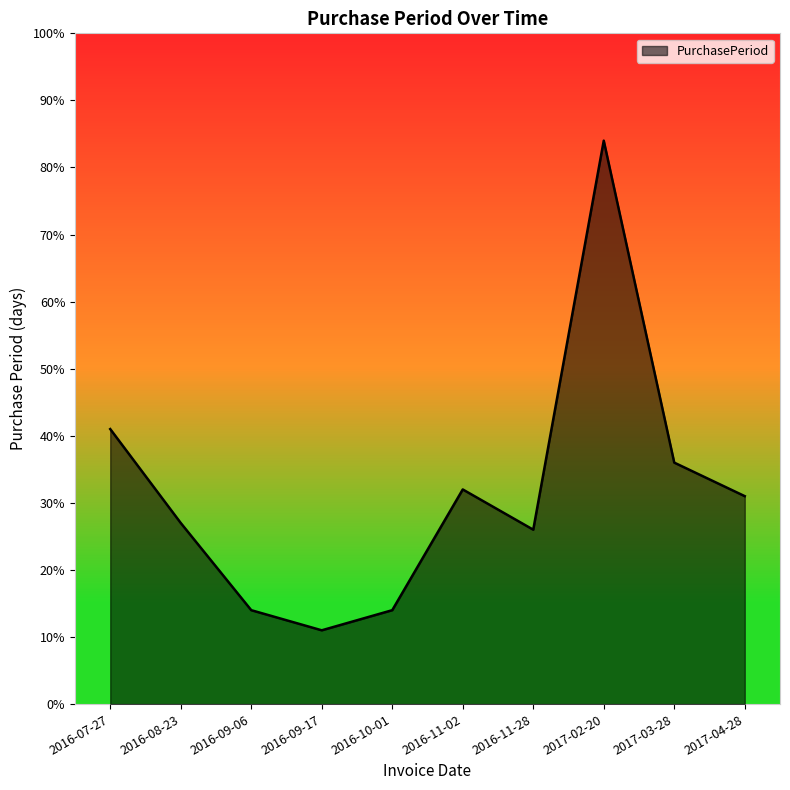

Is it true that the value at 2016-11-02 is 15?

False